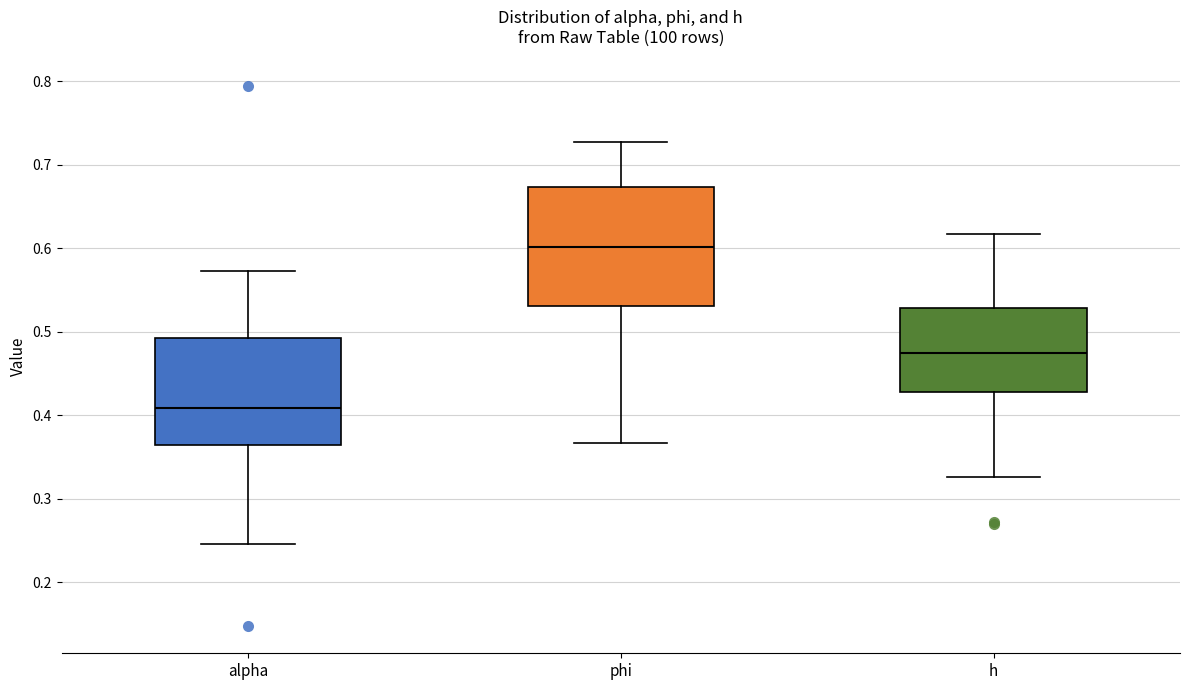

Reading left to right, read every box against the y-axis: the position of its median line, the range the box covers, and the ends of its whiskers. The values are not printed on the chart, so give them approximately, as read against the axis.

alpha: median 0.41, box 0.36 to 0.49, whiskers 0.25 to 0.57
phi: median 0.60, box 0.53 to 0.67, whiskers 0.37 to 0.73
h: median 0.48, box 0.43 to 0.53, whiskers 0.33 to 0.62